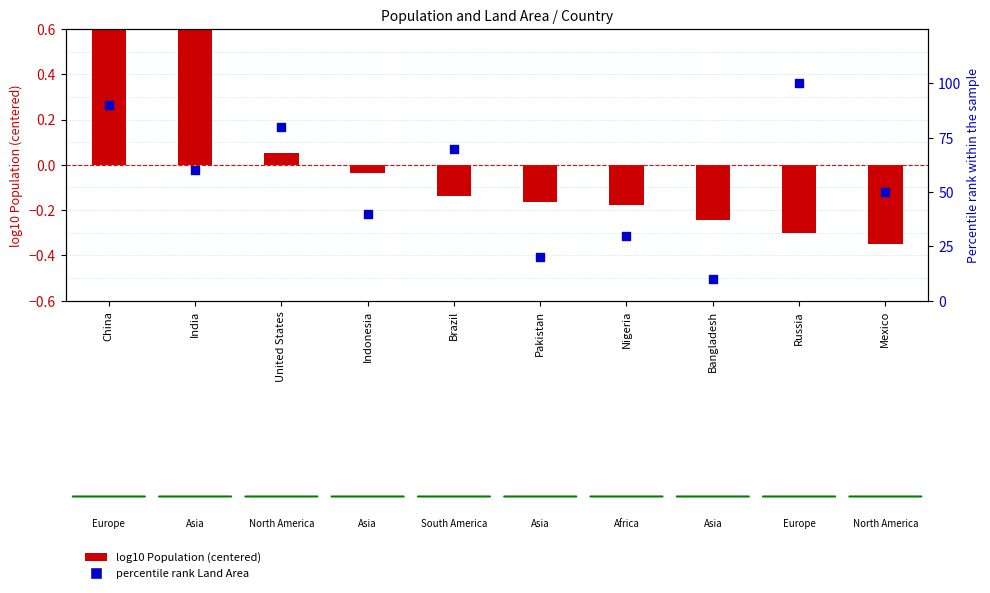

What are all the series names shown in the legend?

log10 Population (centered), Percentile rank Land Area